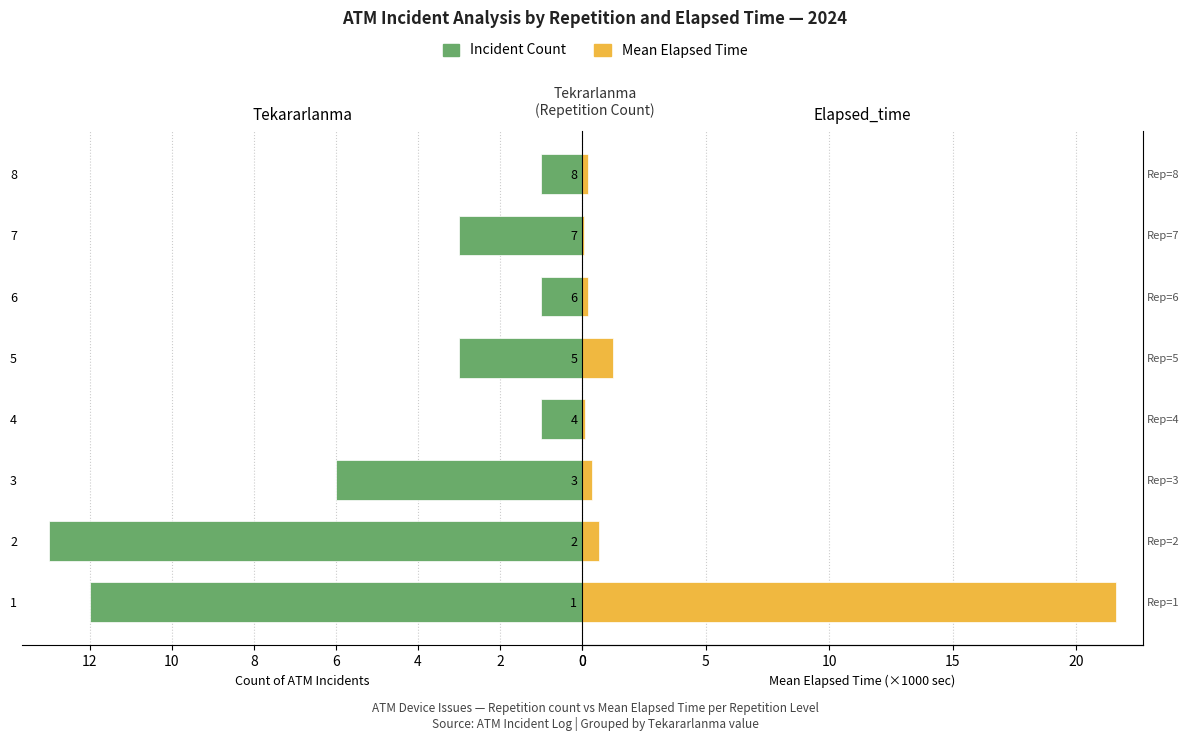

Reading left to right, list all the values displayed in this chart.

Tekararlanma (count): 12.0	13.0	6.0	1.0	3.0	1.0	3.0	1.0
Elapsed_time (mean, ×1000s): 21.6	0.7	0.4	0.1	1.2	0.2	0.1	0.2